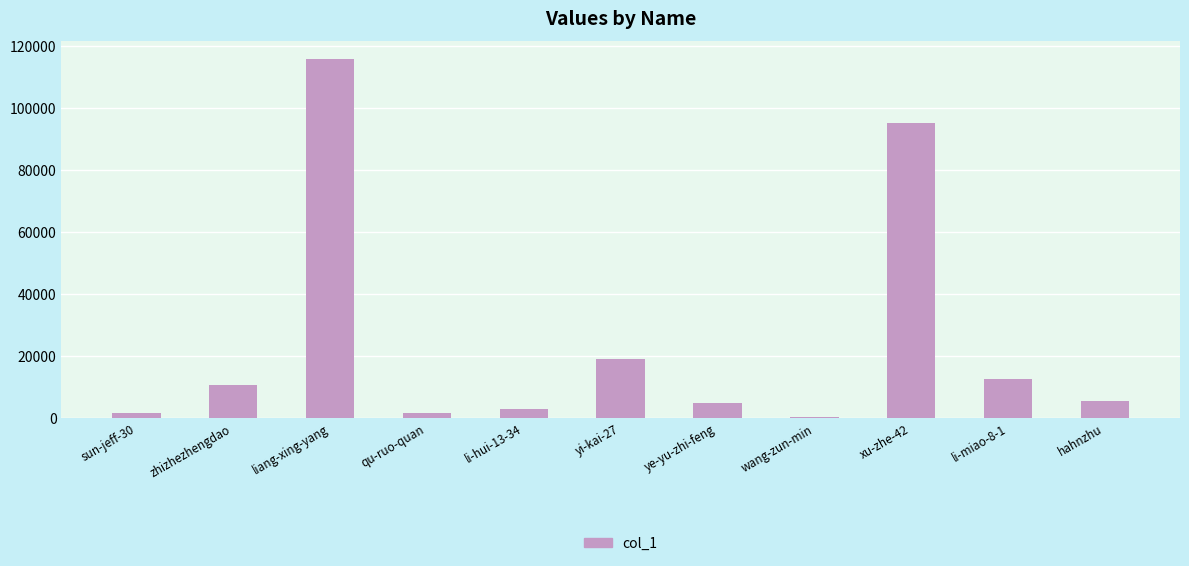

What is the difference between the maximum and minimum values?

115139